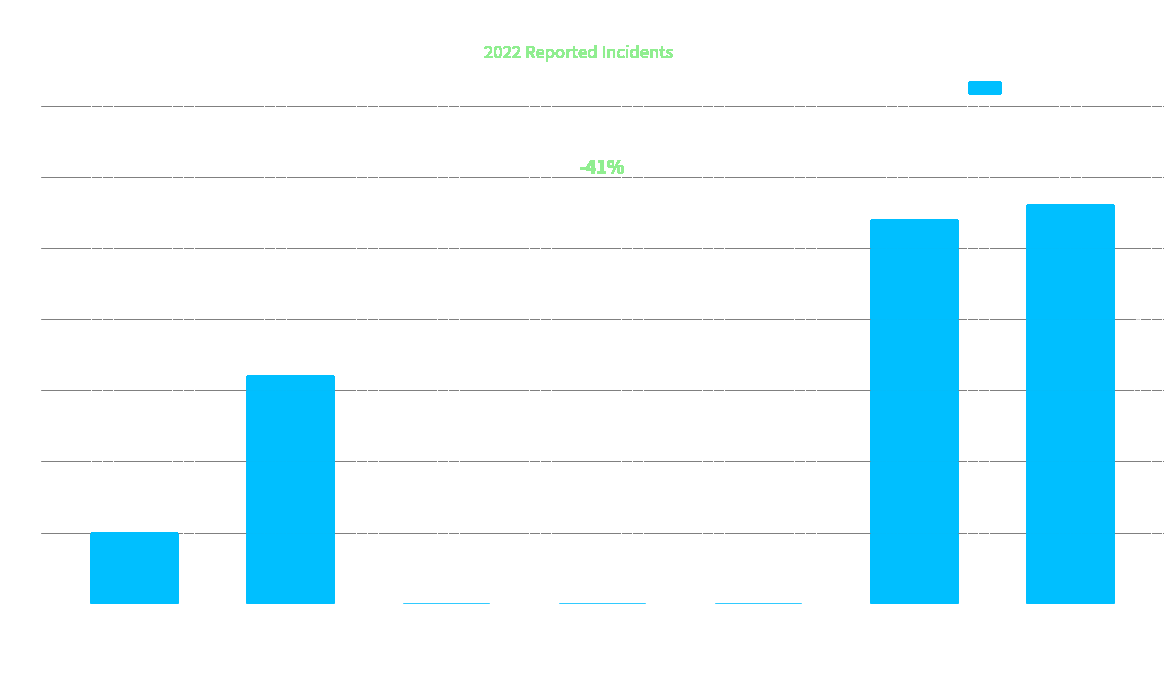

The value at Aggravated Assault is 9. True or false?

False